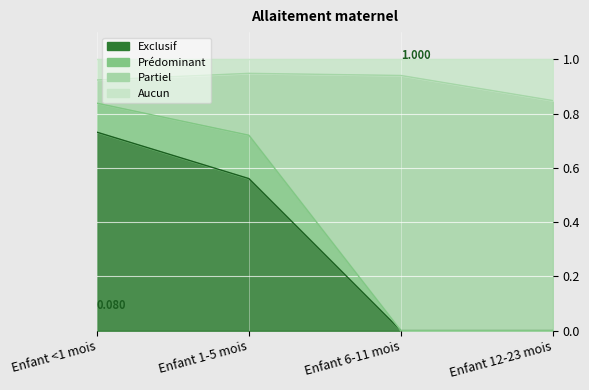

True or false: Partiel and Exclusif intersect in this chart.

False